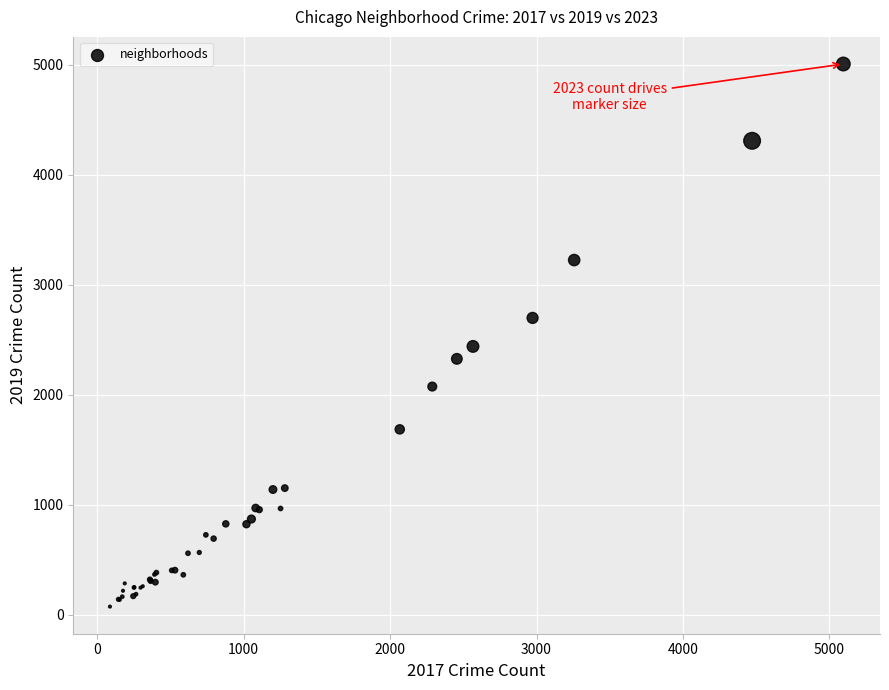

What Y value in the scatter plot is closest to 2542?

2441